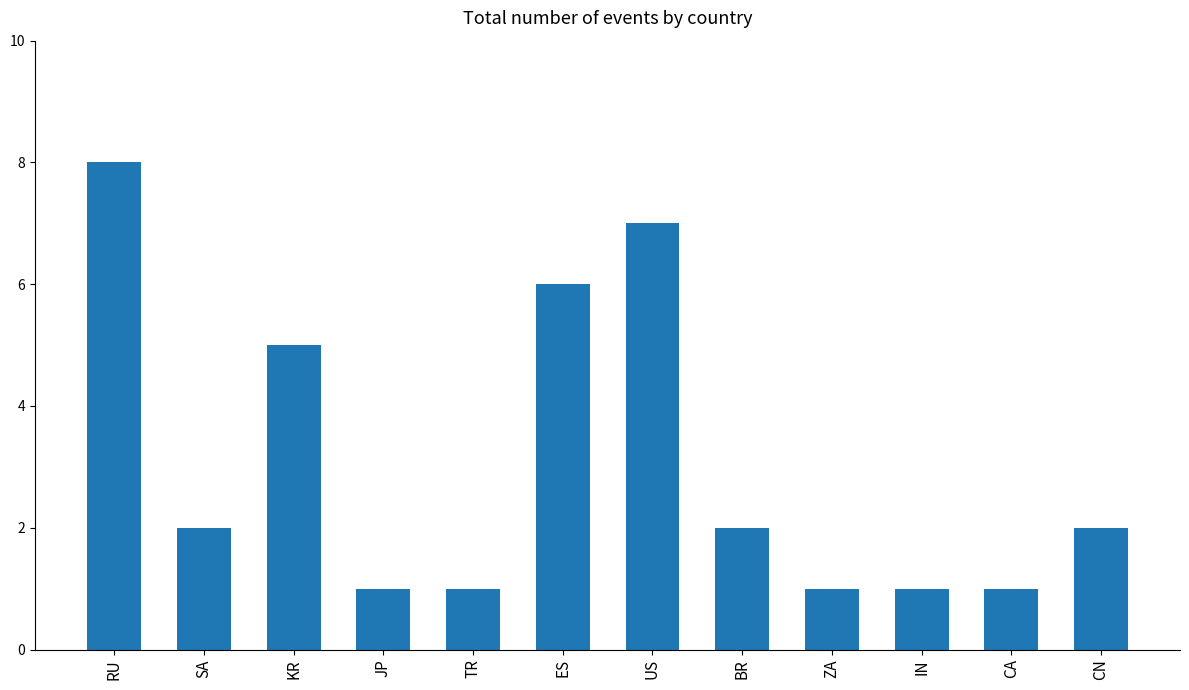

Between BR and IN, which is larger?

BR